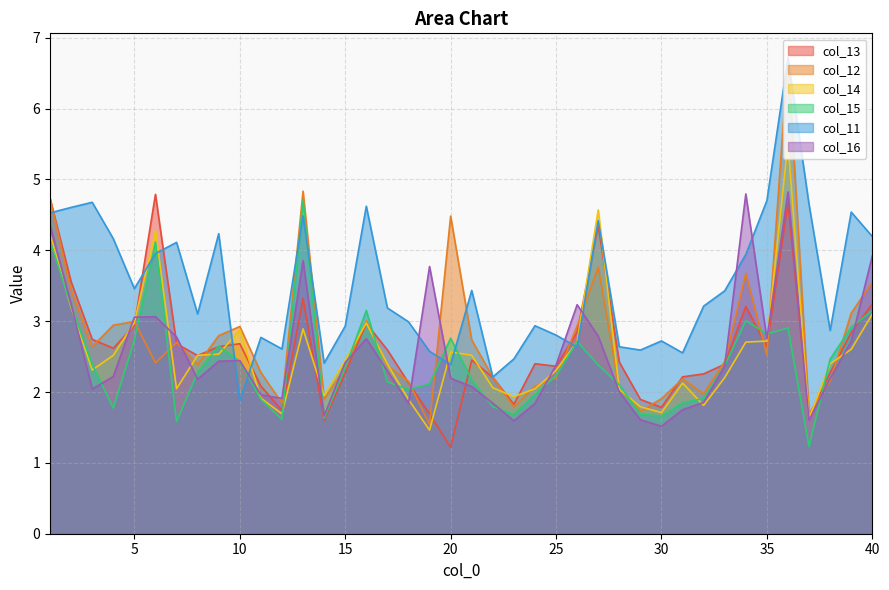

Where is the first local minimum for col_16?

3